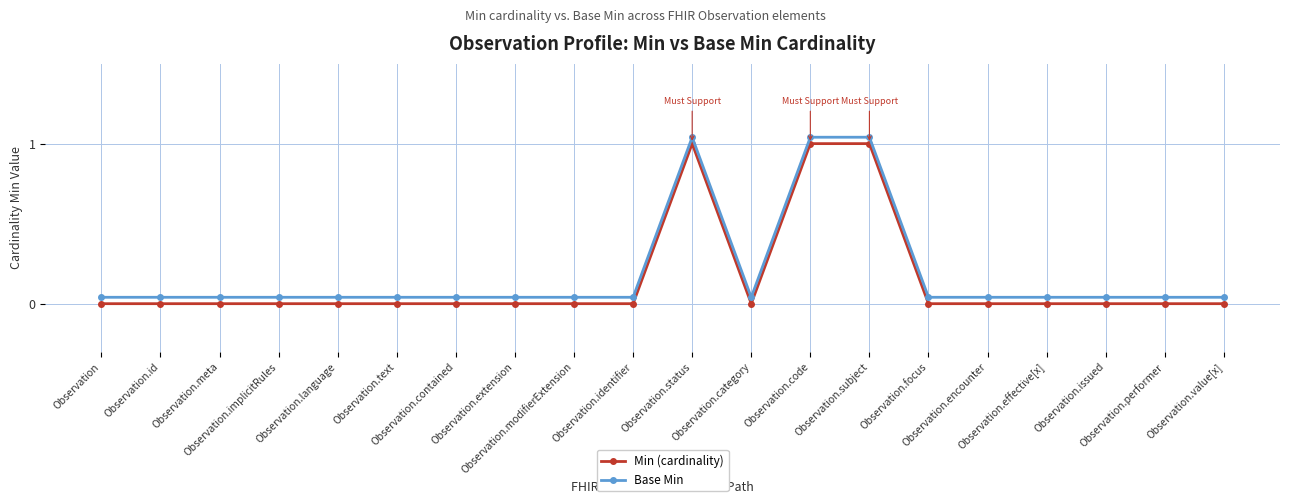

Is it true that Min (cardinality) equals 0.0 at Observation.category?

True